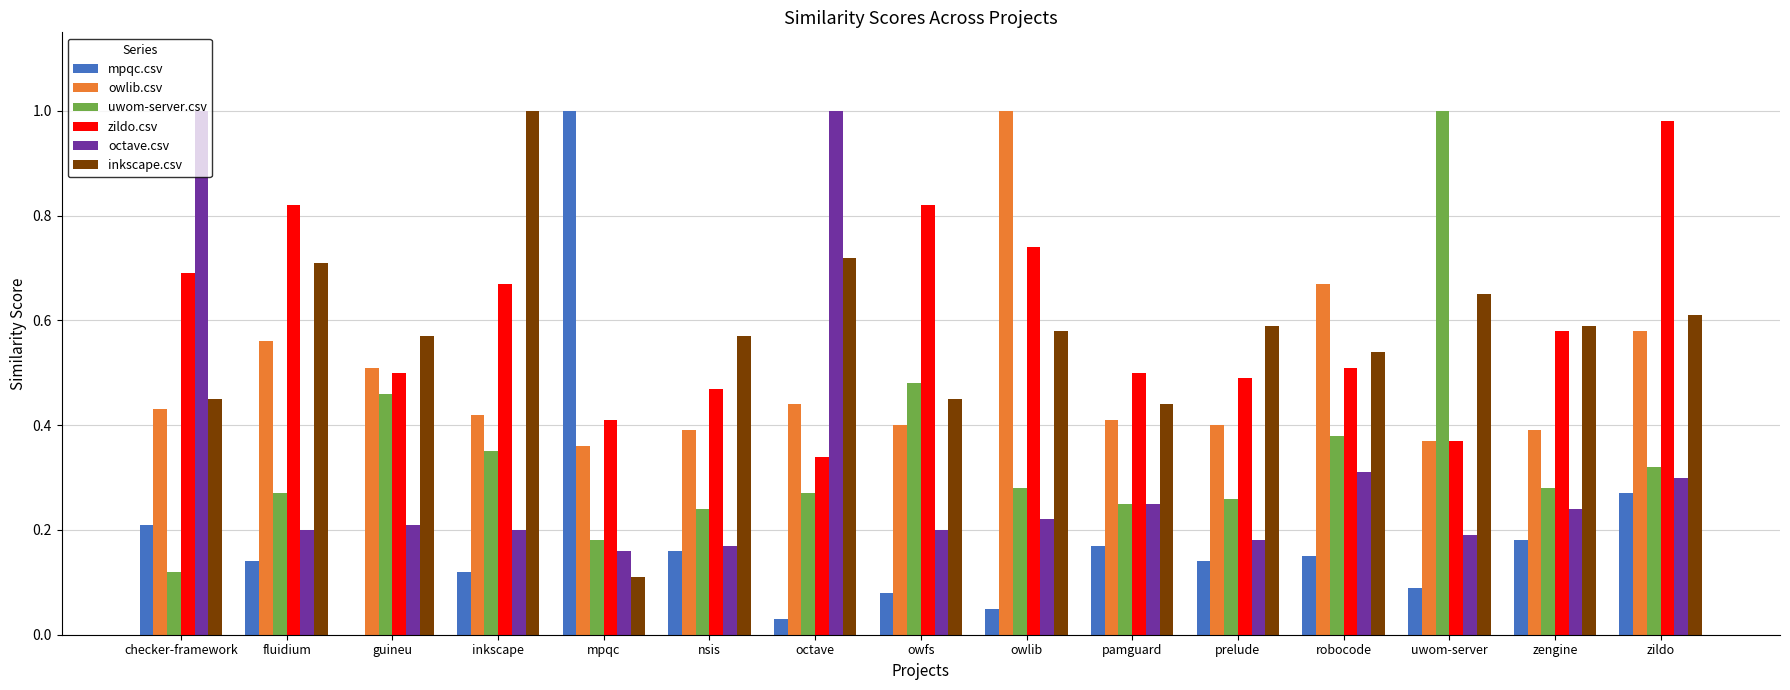

True or false: owlib.csv has a value of 0.4 at prelude.

True